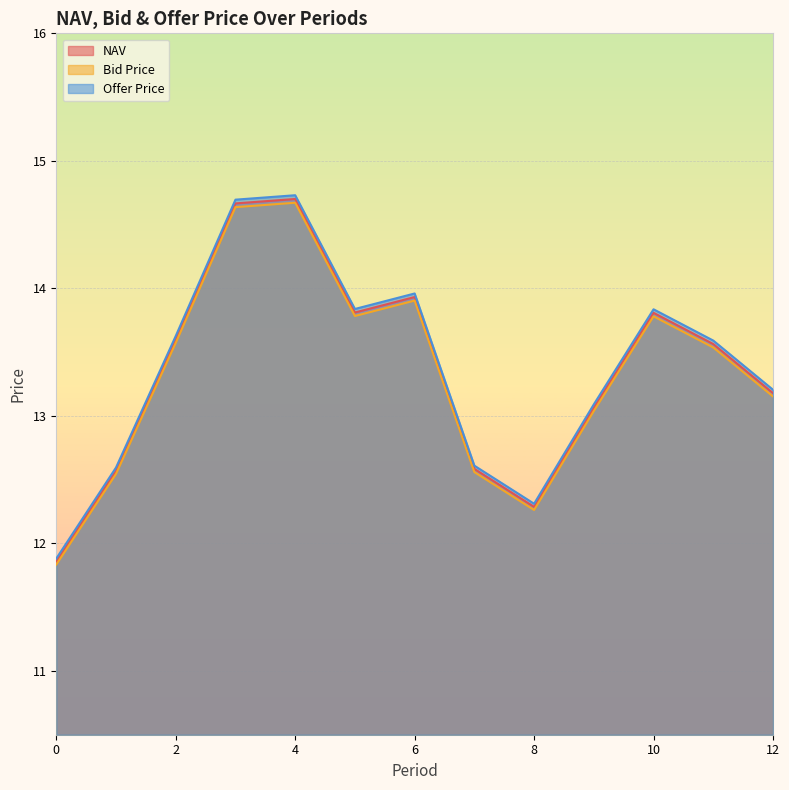

What is the total value across all series at 4?

44.1